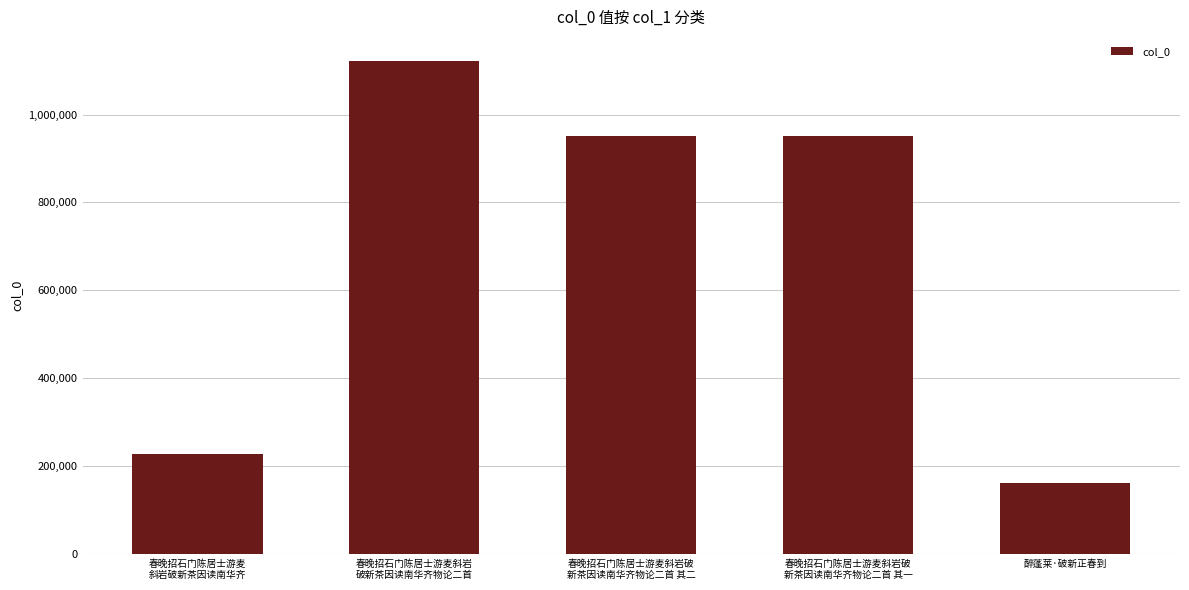

What is the minimum value shown in the chart?

160165